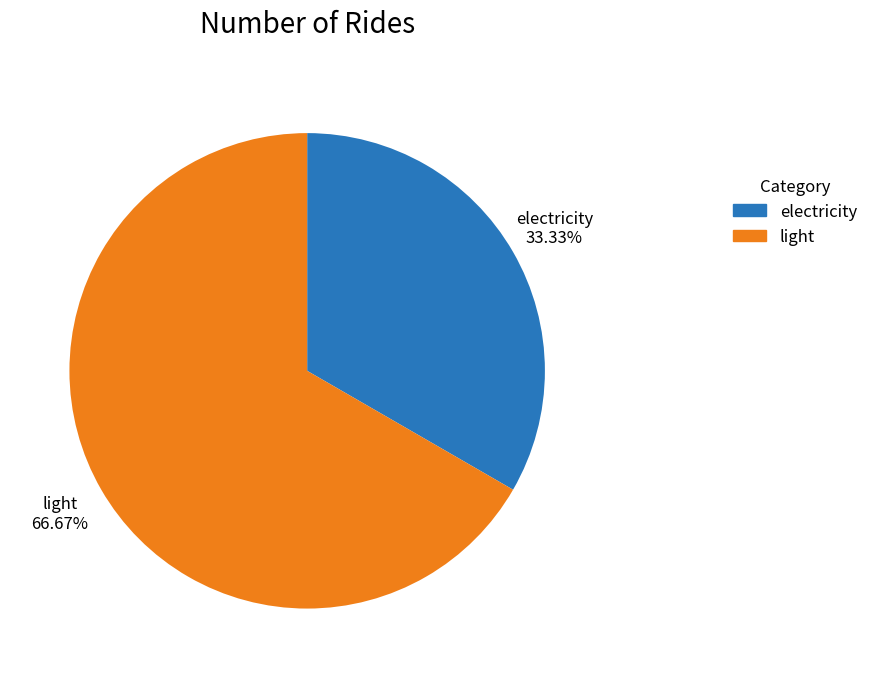

What percentage do light and electricity together represent?

100.0%